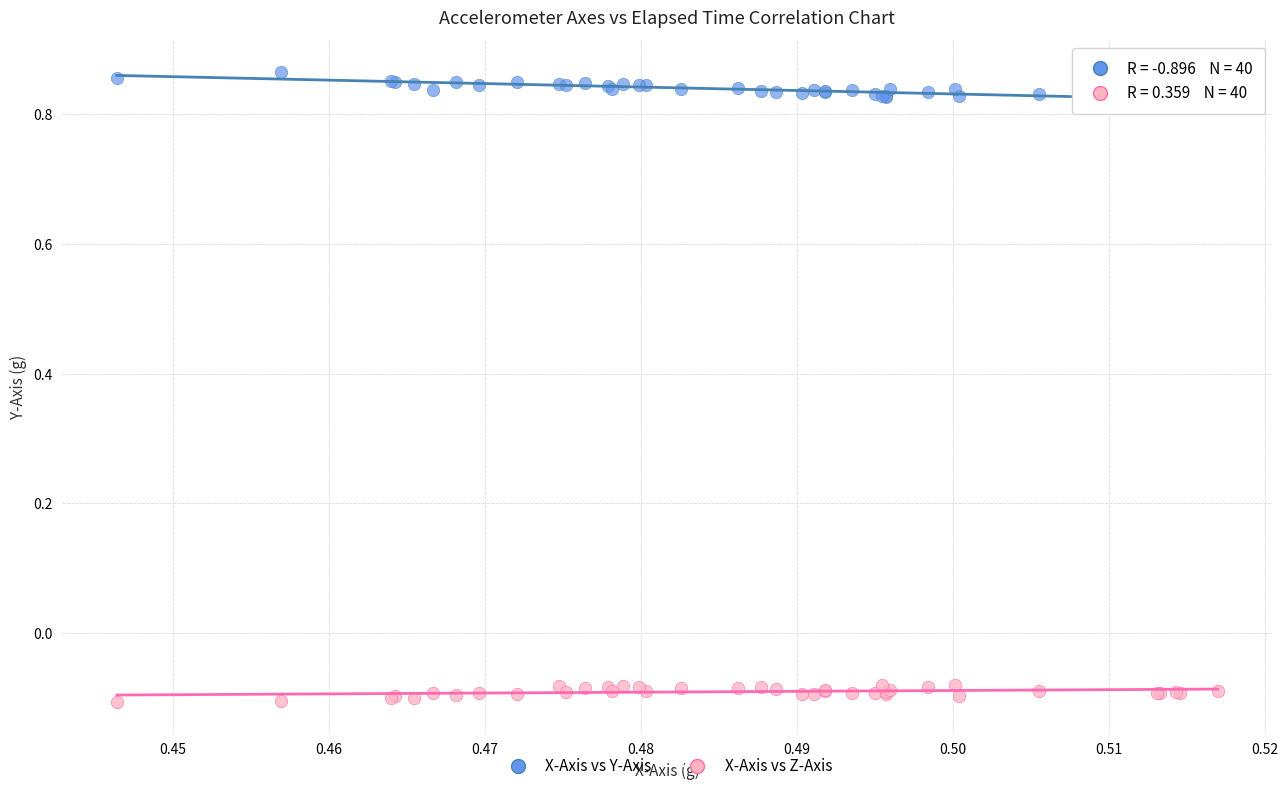

Which series contains the highest Y value?

X-Axis vs Y-Axis